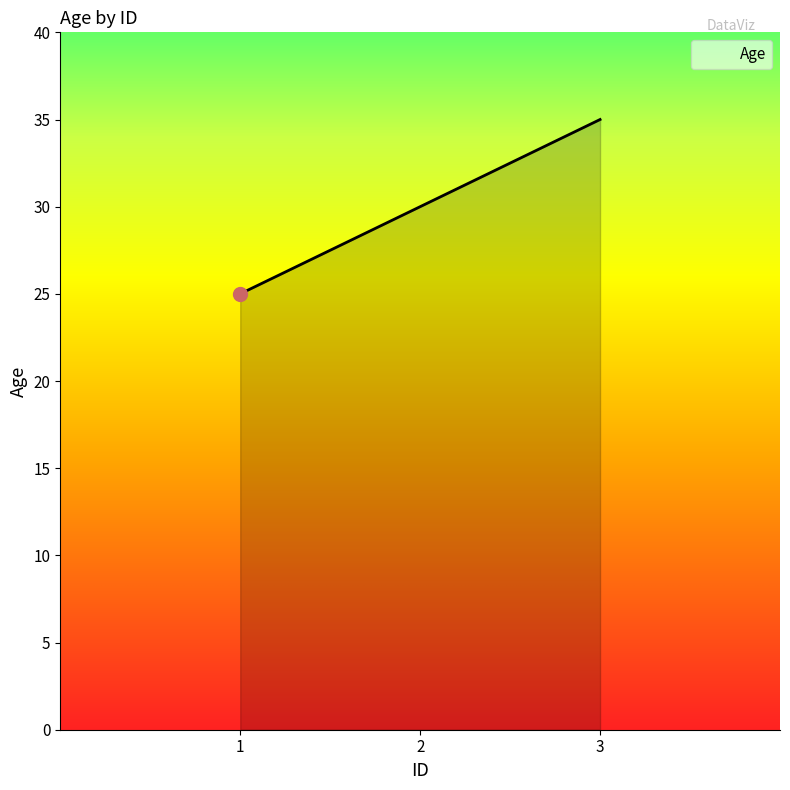

Rank the categories by value from lowest to highest.

1, 2, 3